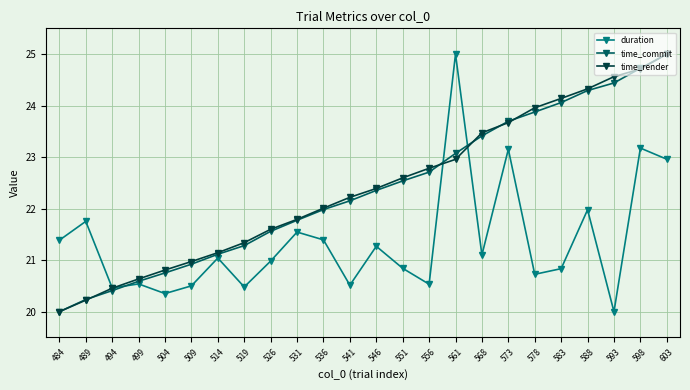

Reading right to left, what are all the values shown in this chart?

duration: 23.0	23.2	20.0	22.0	20.8	20.7	23.2	21.1	25.0	20.5	20.8	21.3	20.5	21.4	21.5	21.0	20.5	21.0	20.5	20.4	20.5	20.5	21.8	21.4
time_commit: 25.0	24.7	24.4	24.3	24.1	23.9	23.7	23.4	23.1	22.7	22.5	22.4	22.2	22.0	21.8	21.6	21.3	21.1	20.9	20.8	20.6	20.4	20.2	20.0
time_render: 25.0	24.7	24.6	24.3	24.1	24.0	23.7	23.5	23.0	22.8	22.6	22.4	22.2	22.0	21.8	21.6	21.3	21.1	21.0	20.8	20.6	20.5	20.2	20.0